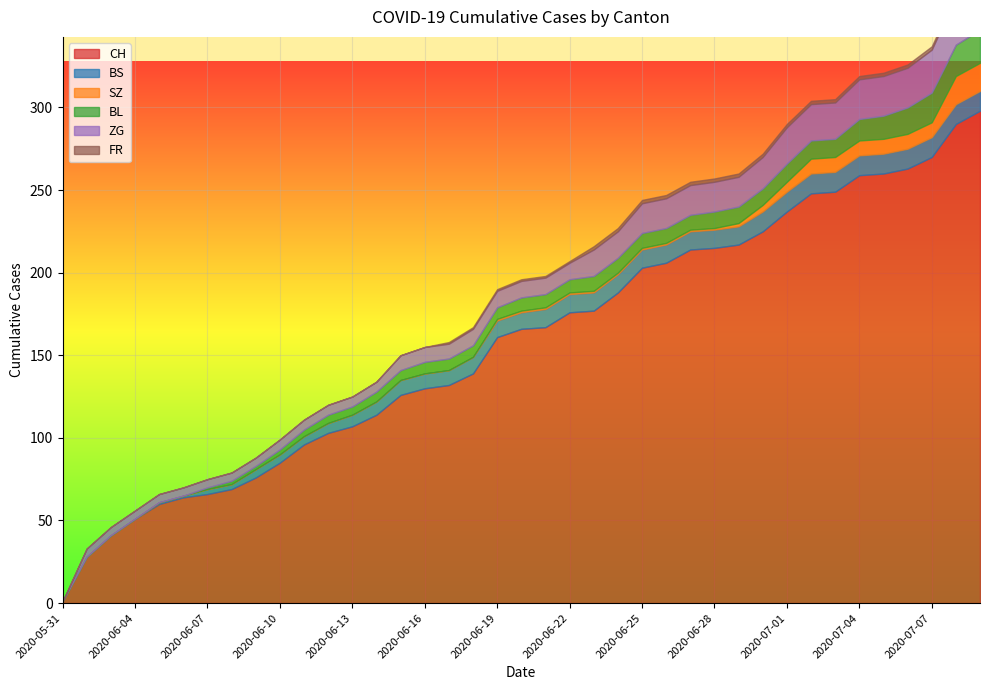

Which series changed the most between 2020-06-28 and 2020-07-01?

CH